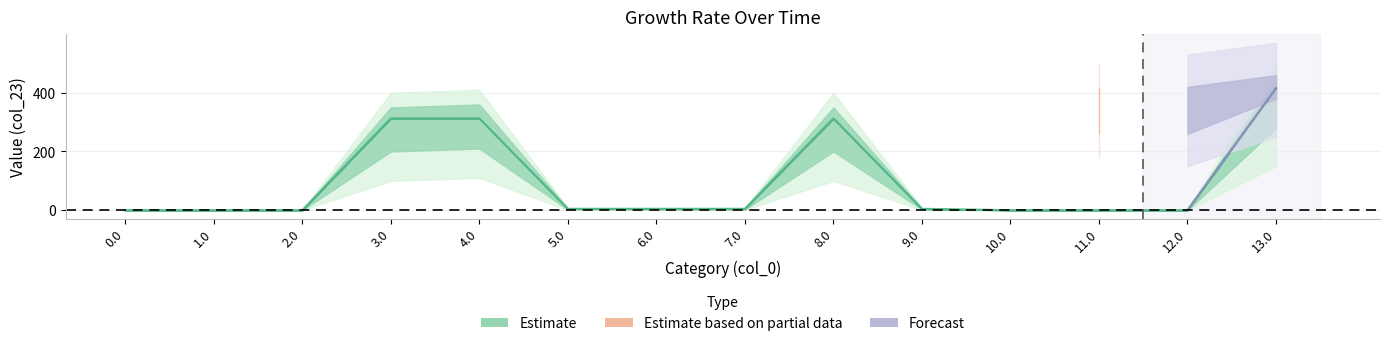

Which has a higher value, 1.0 or 5.0?

5.0